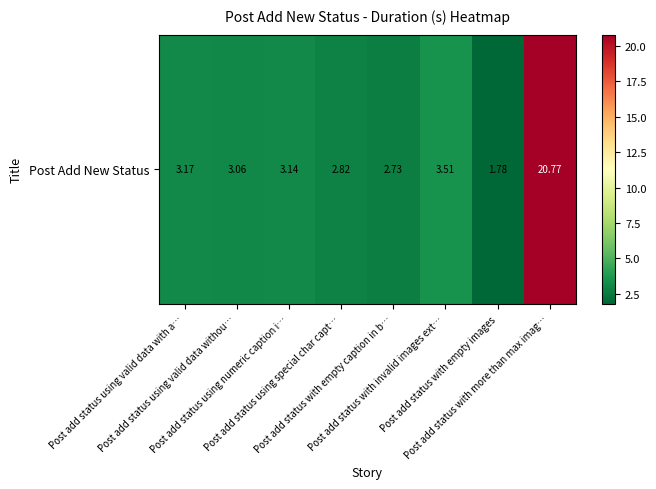

What is the average value?

5.1